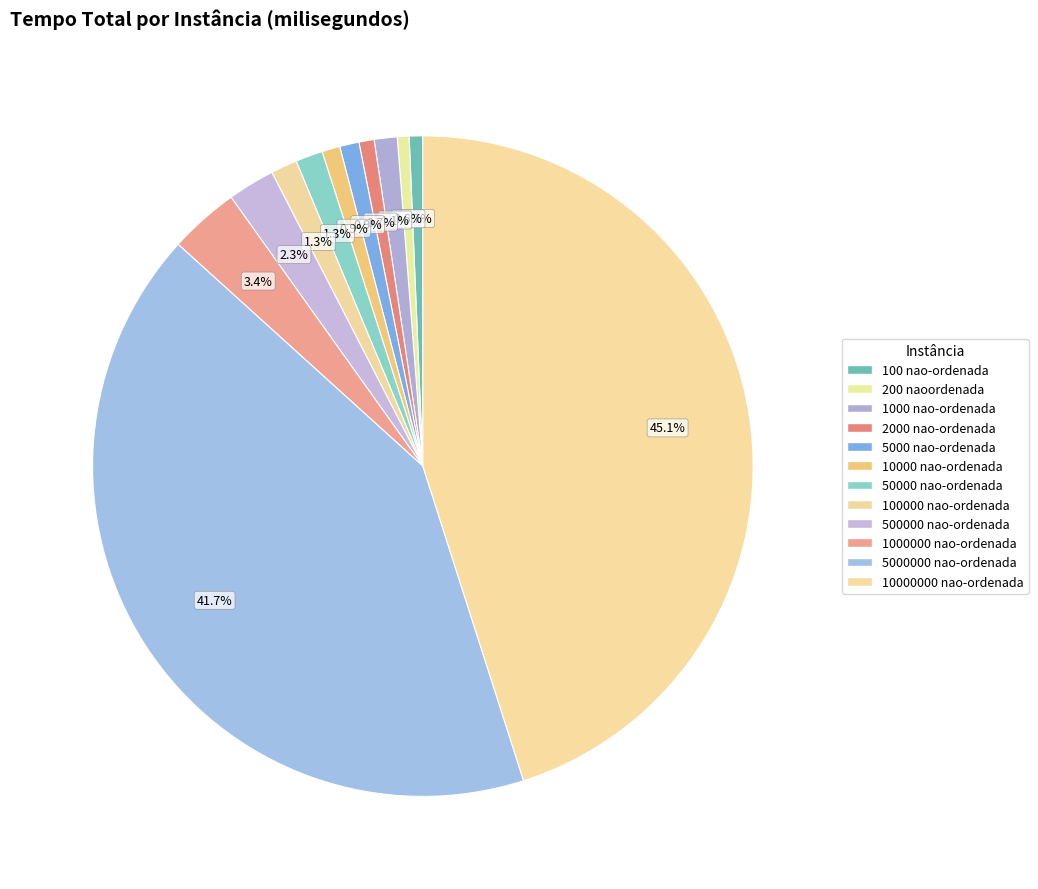

Is there any slice that represents more than half of the pie?

No